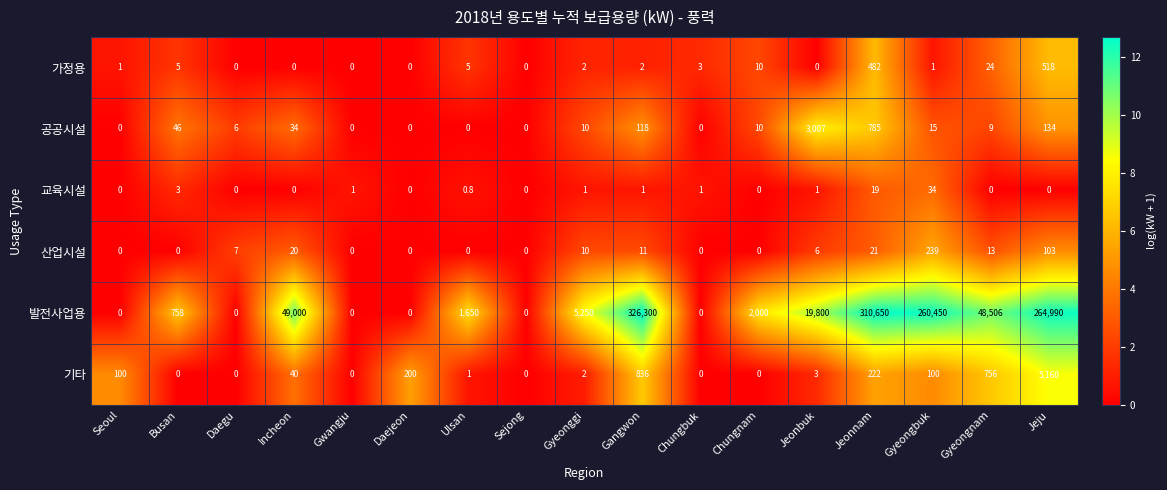

Count the number of data series in this chart.

6